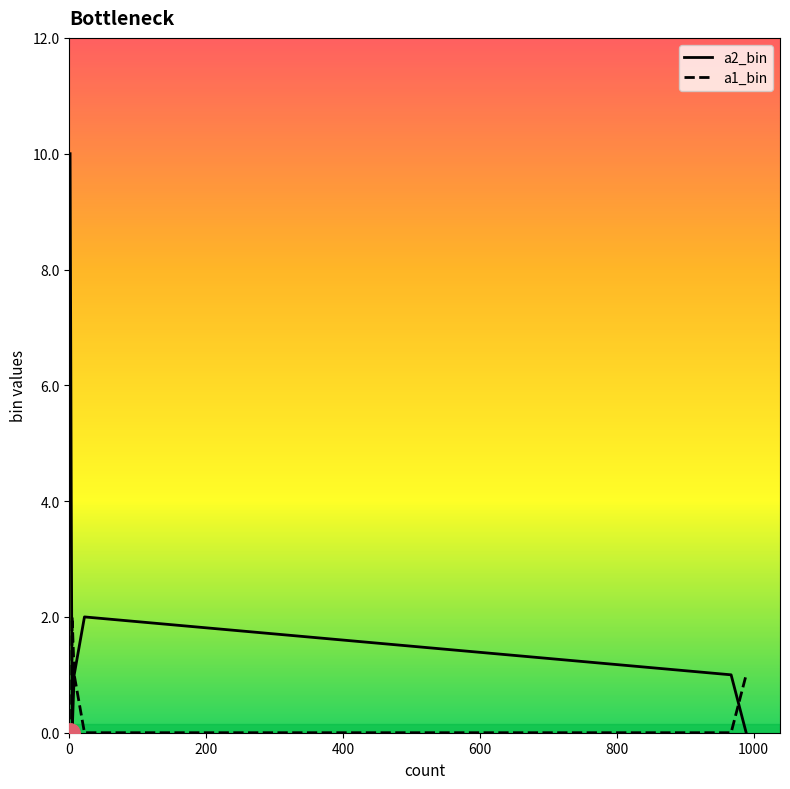

What are all the series names shown in the legend?

a2_bin, a1_bin